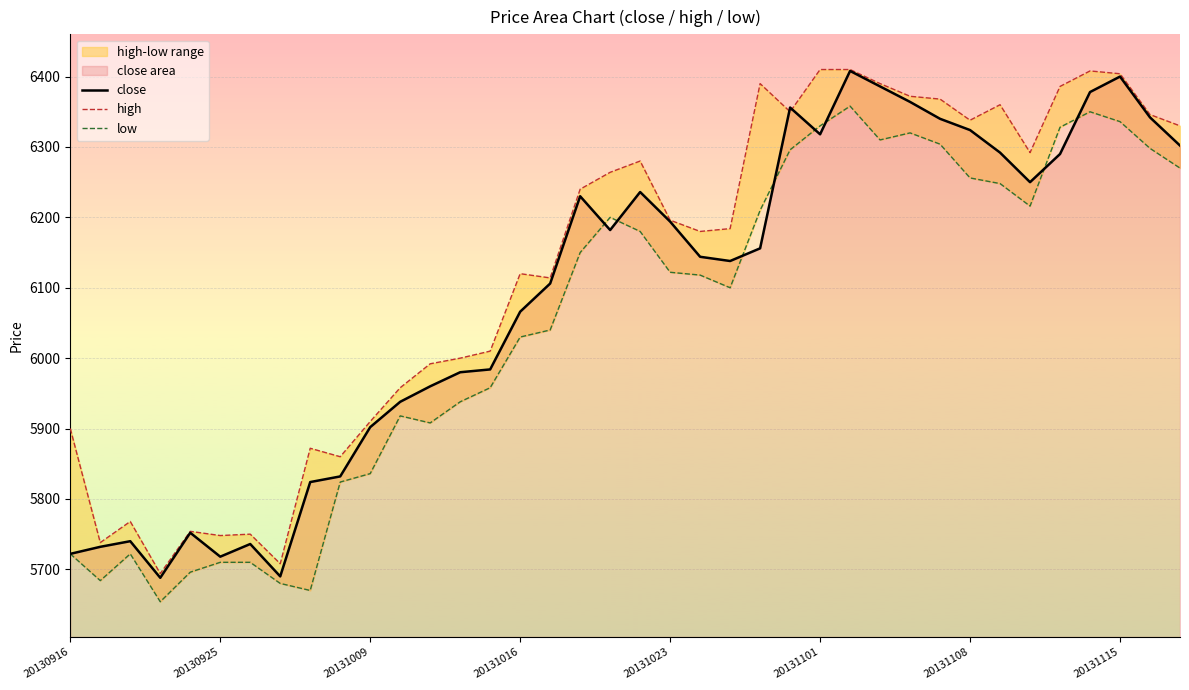

How many interior local valleys does the close series have?

7